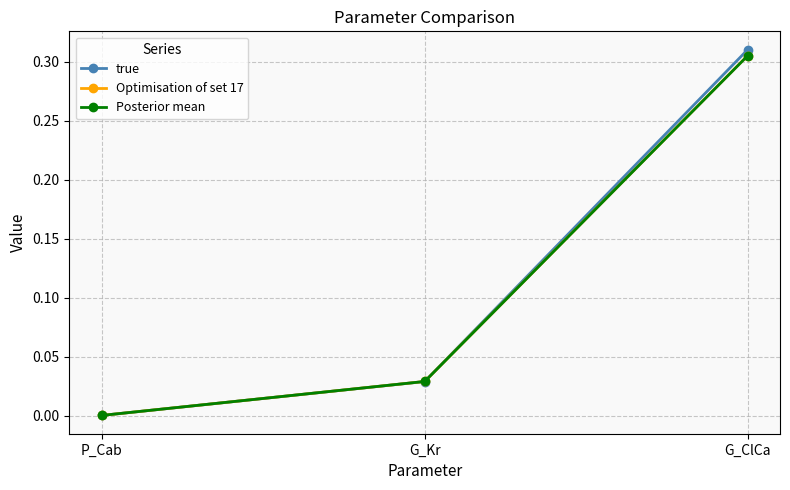

At which category is the sum across all series the highest?

G_ClCa